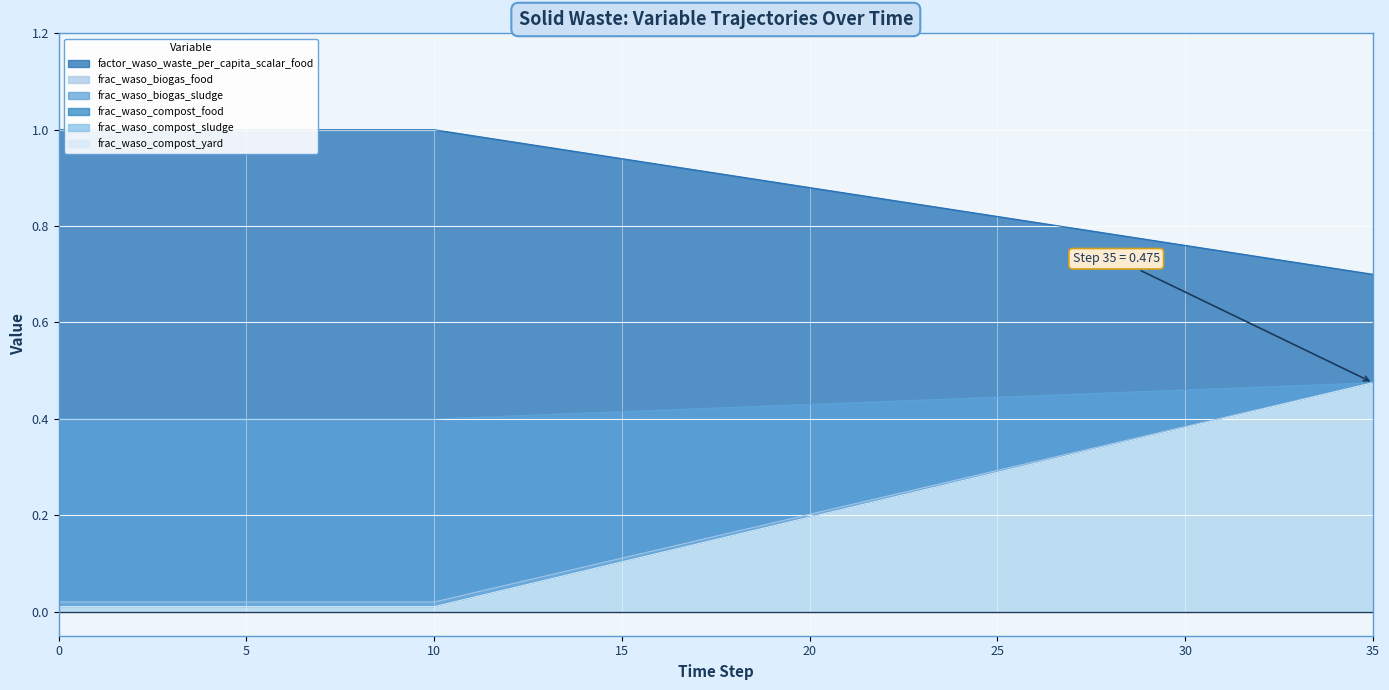

What is the total value across all series at 27?

2.6